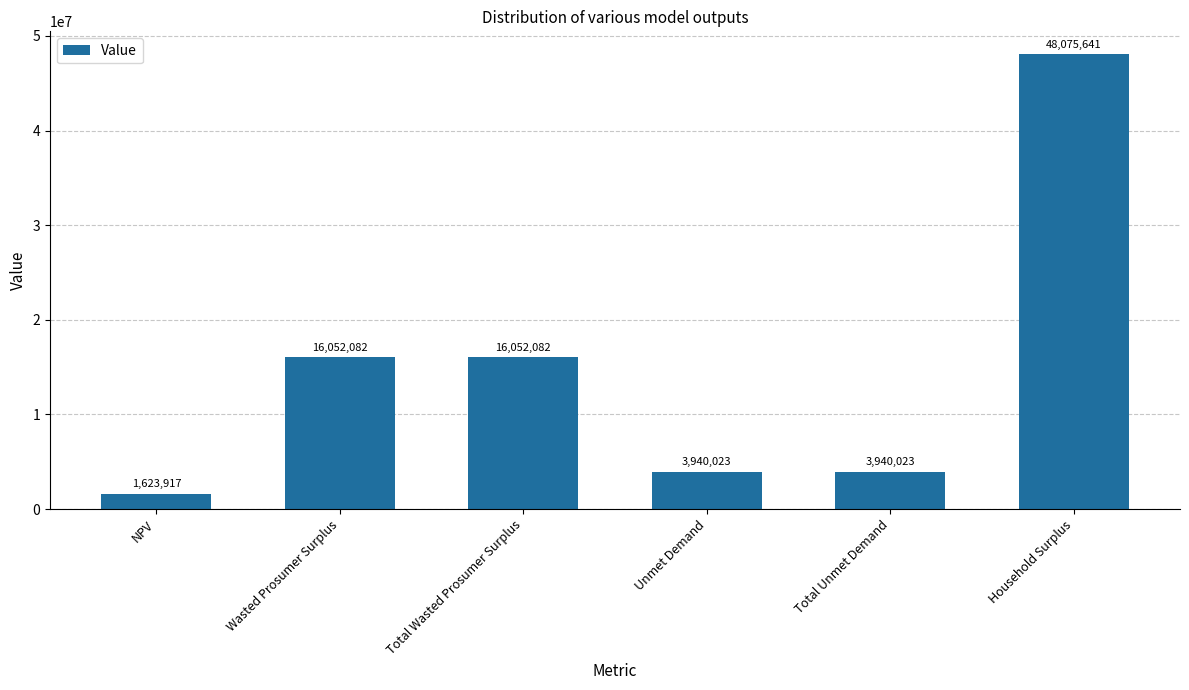

What is the label of the 6th bar from the left?

Household Surplus